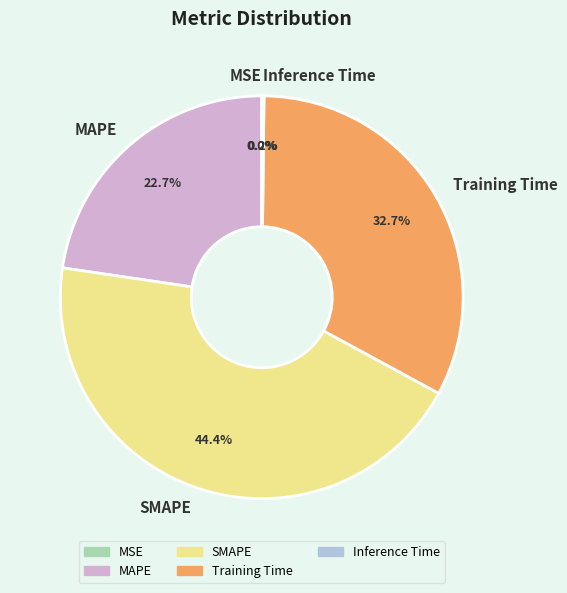

Does Training Time account for over 50% of the chart?

No